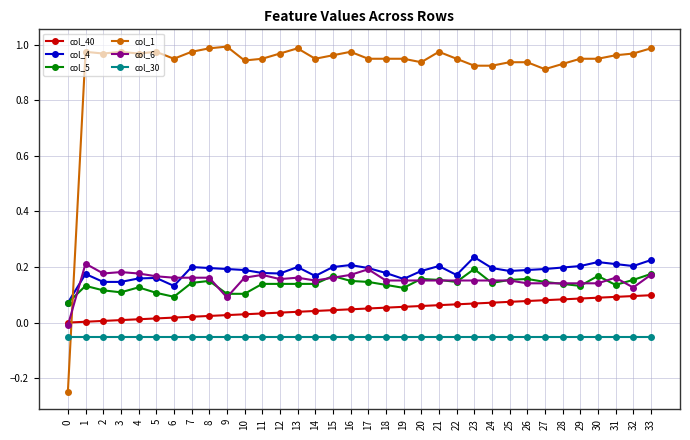

True or false: col_1 has more than 1 interior local peaks.

True